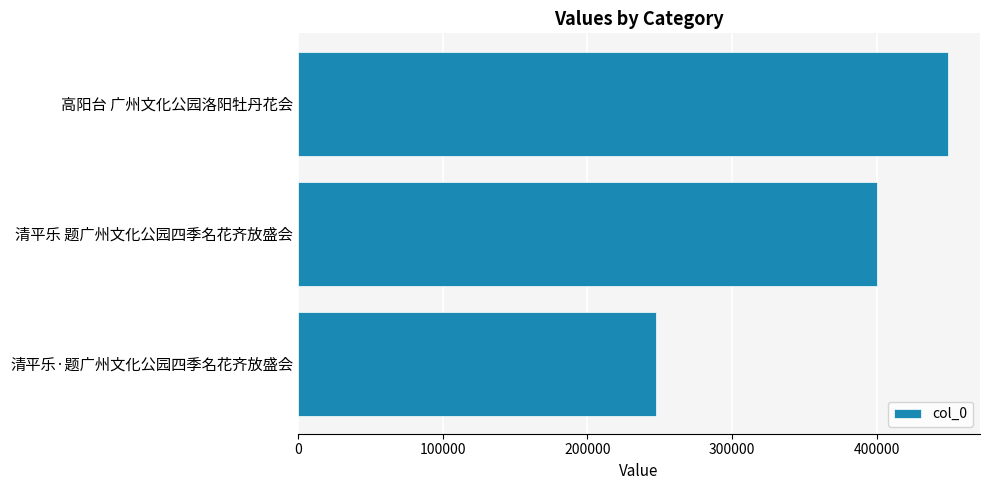

What is the greatest value displayed?

449063